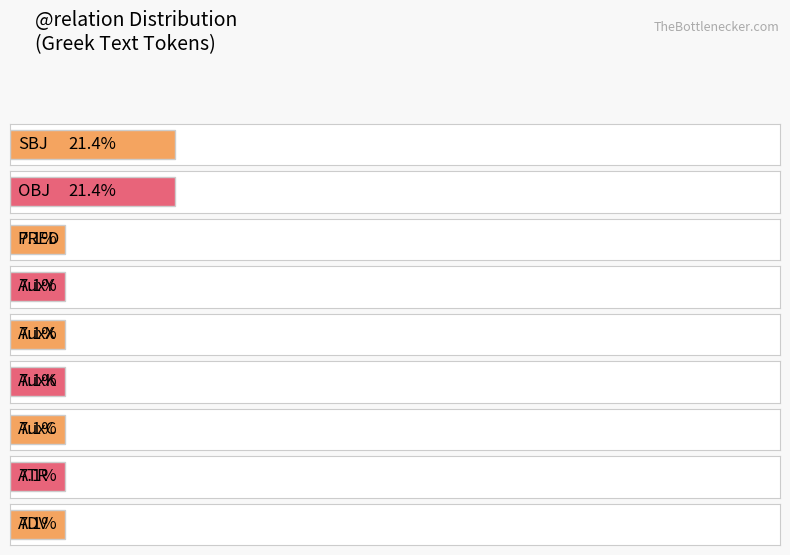

What is the change in value from AuxC to ATR?

-1